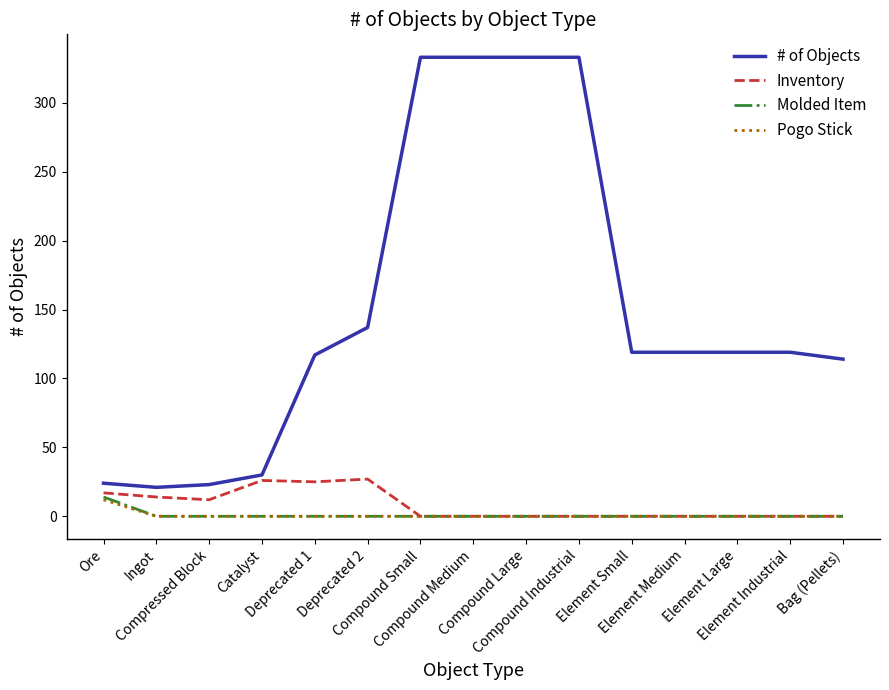

The Pogo Stick series shows 0 at Bag (Pellets). True or false?

True